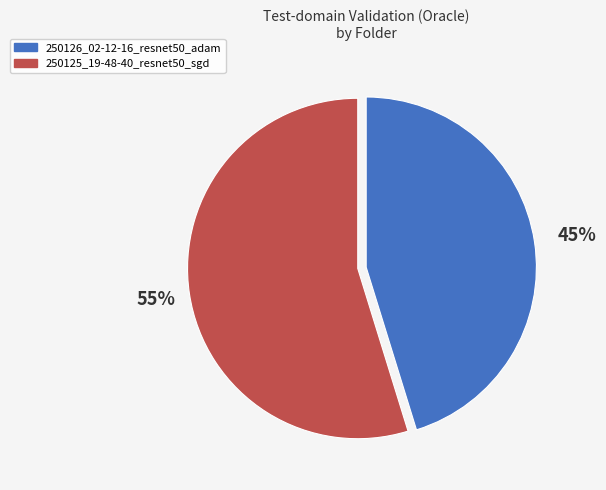

Which slice is the largest?

250125_19-48-40_resnet50_sgd